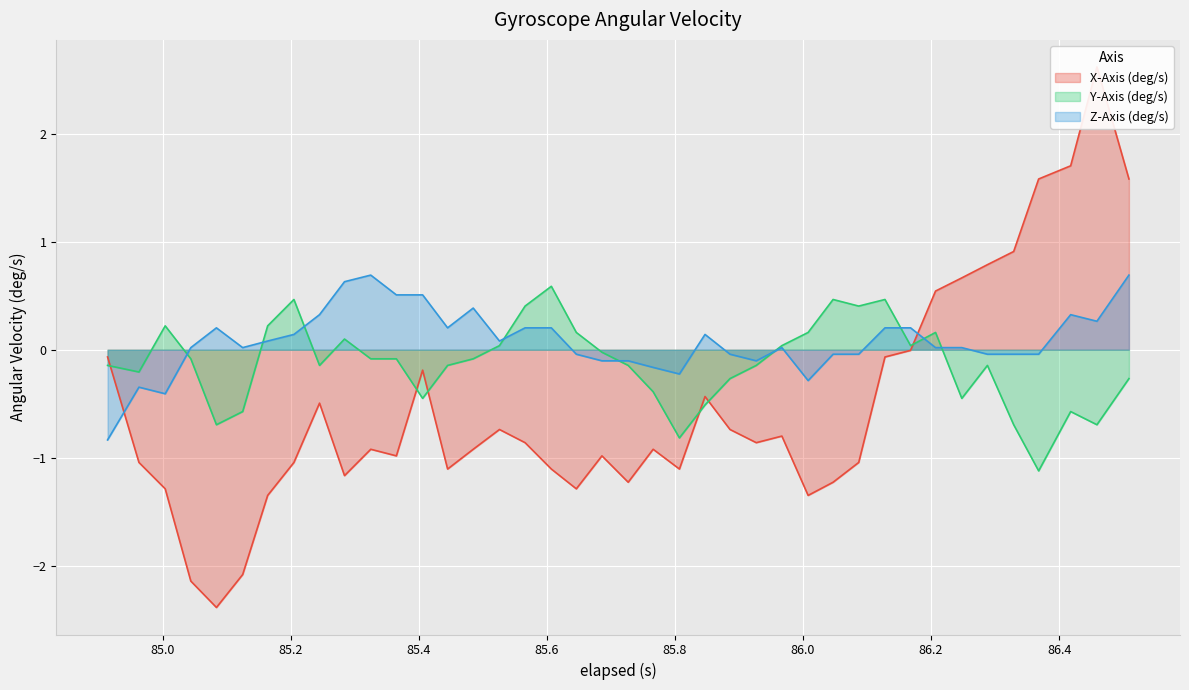

What is the difference between the second highest and second lowest values in the X-Axis (deg/s) series?

3.8